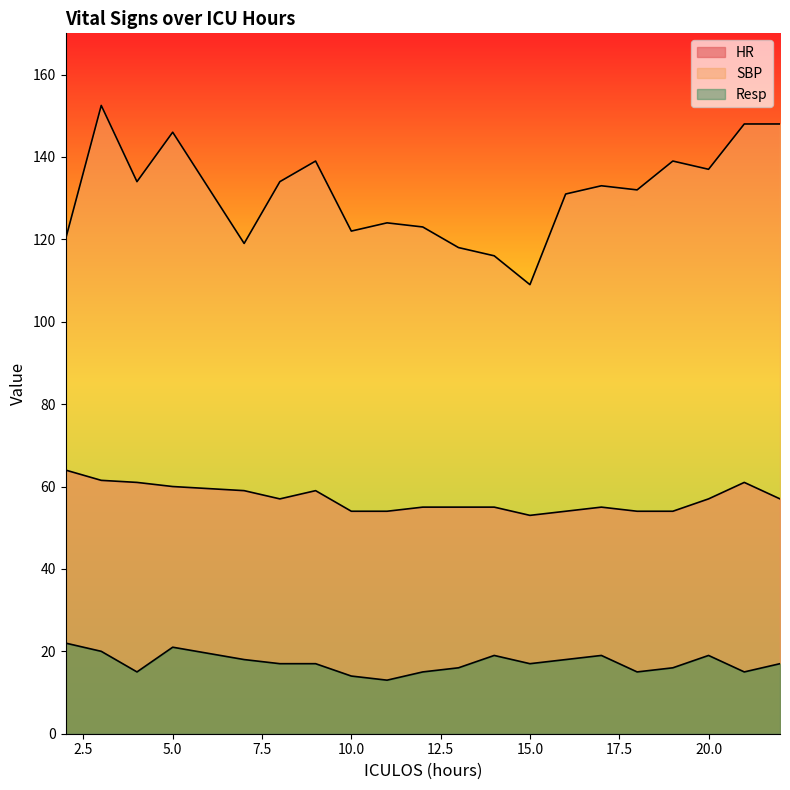

Which series changed the most between 8 and 21?

SBP